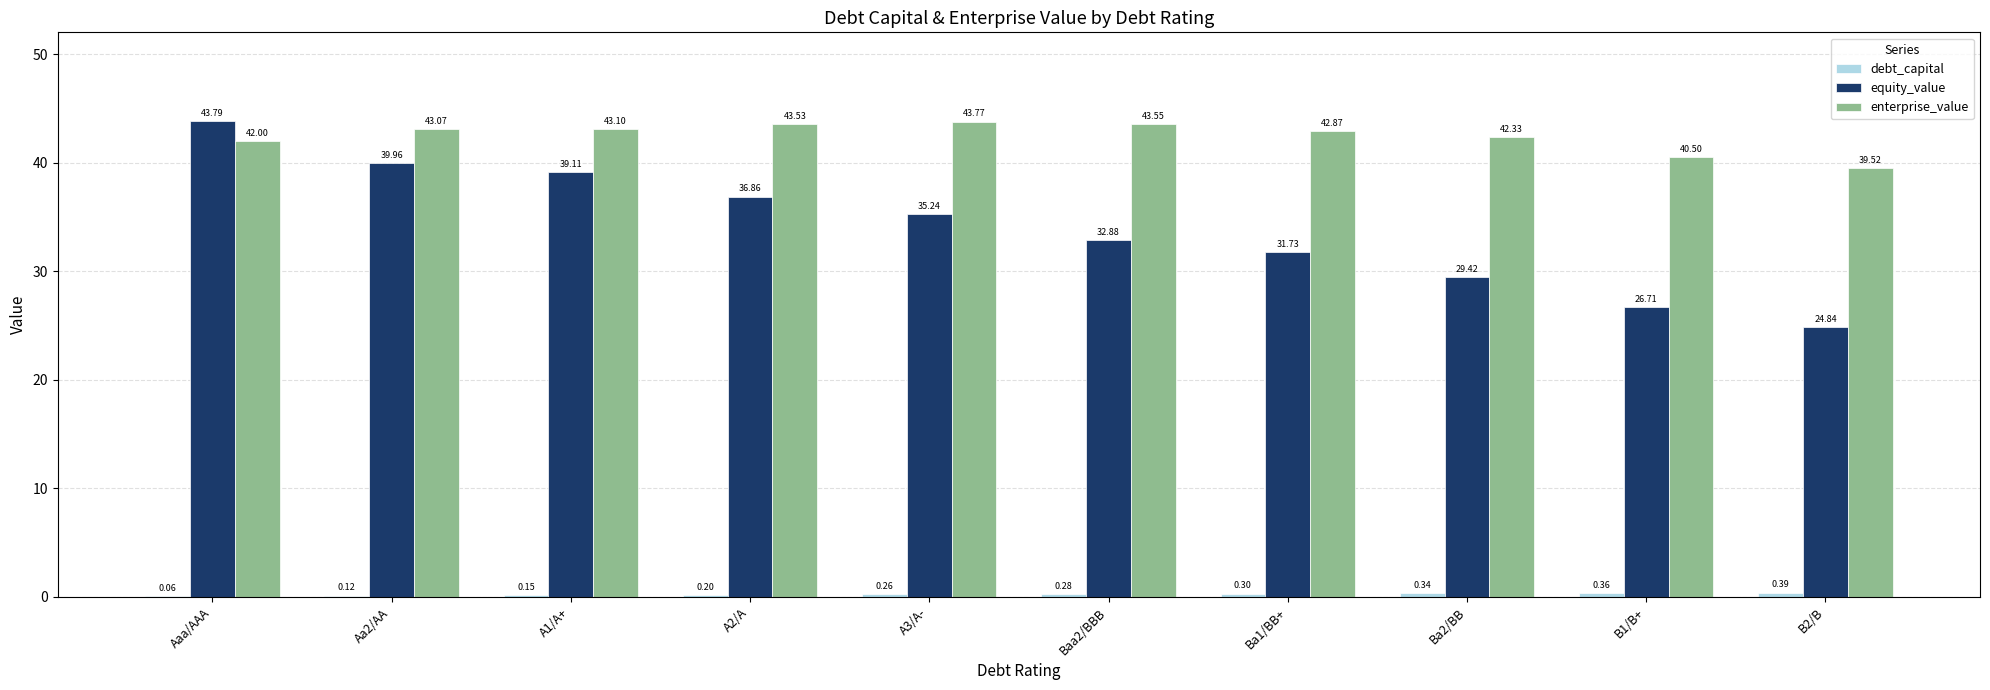

Which series has the largest total across all categories?

enterprise_value